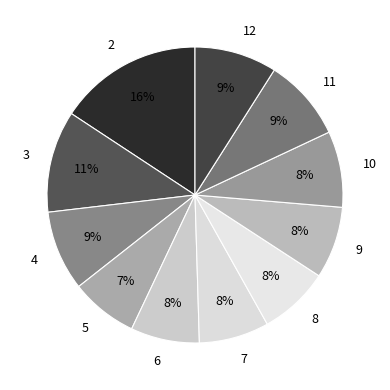

Which slice is the largest?

2